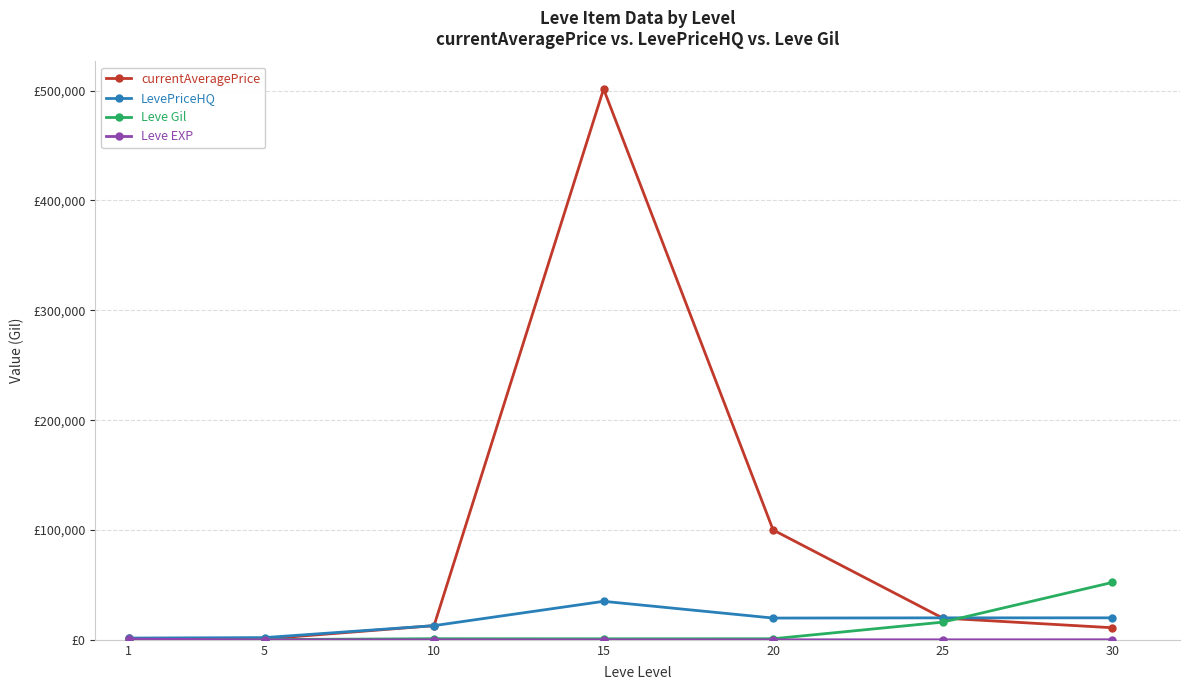

Reading left to right, what are all the values shown in this chart?

currentAveragePrice: 1=1292.5	5=767.7	10=12900.0	15=501500.0	20=100000.0	25=19800.0	30=11000.0
LevePriceHQ: 1=1593.2	5=2000.0	10=12900.0	15=35042.0	20=19800.0	25=19988.9	30=20000.0
Leve Gil: 1=113.0	5=220.0	10=990.0	15=910.0	20=960.0	25=16080.0	30=52220.0
Leve EXP: 1=630.0	5=5.0	10=6.0	15=18.0	20=17.0	25=16.0	30=52.0